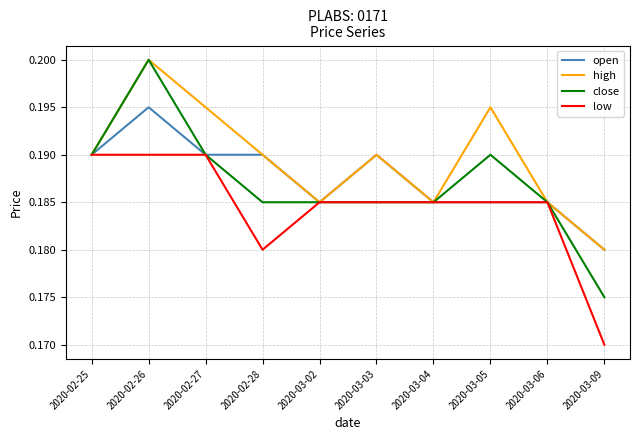

What position from the left is 2020-03-06?

9